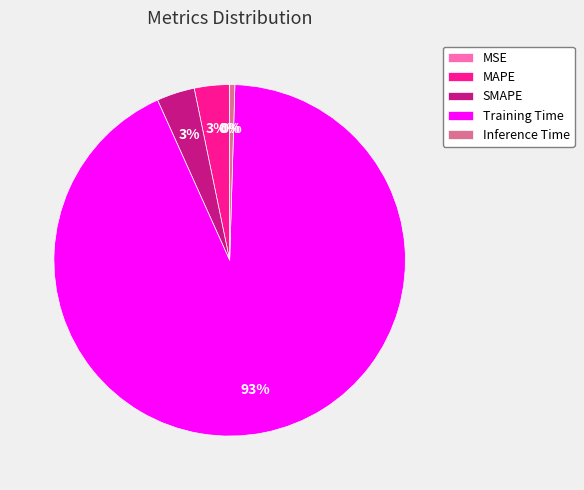

Which has a higher value, Inference Time or SMAPE?

SMAPE